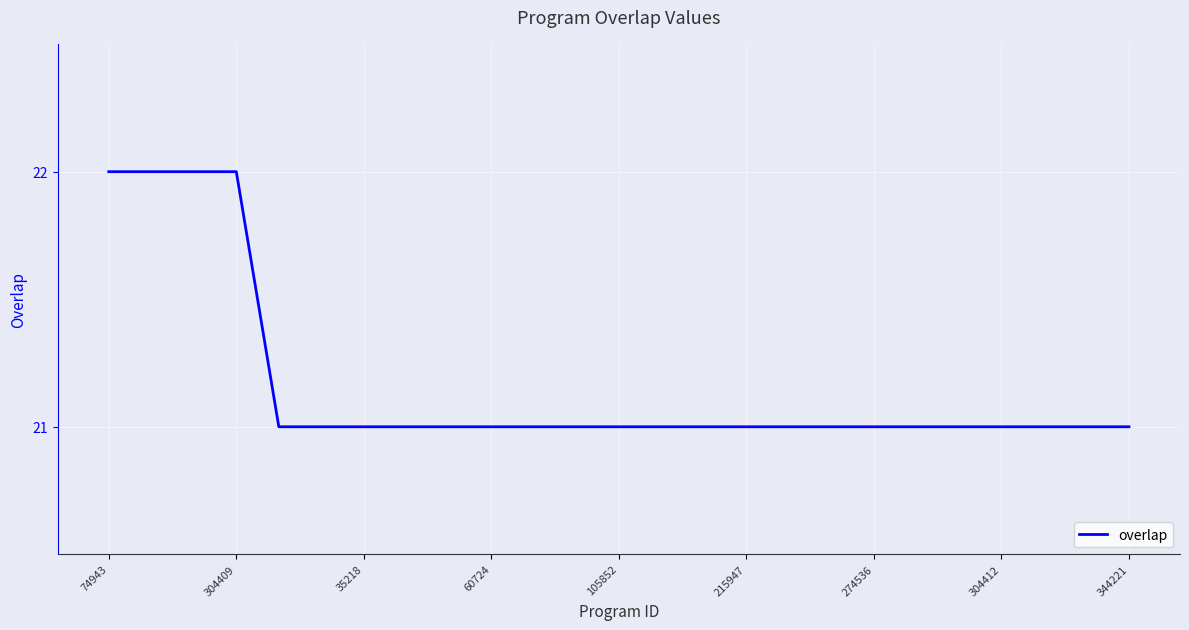

Does the chart display data point markers on the line(s)?

No